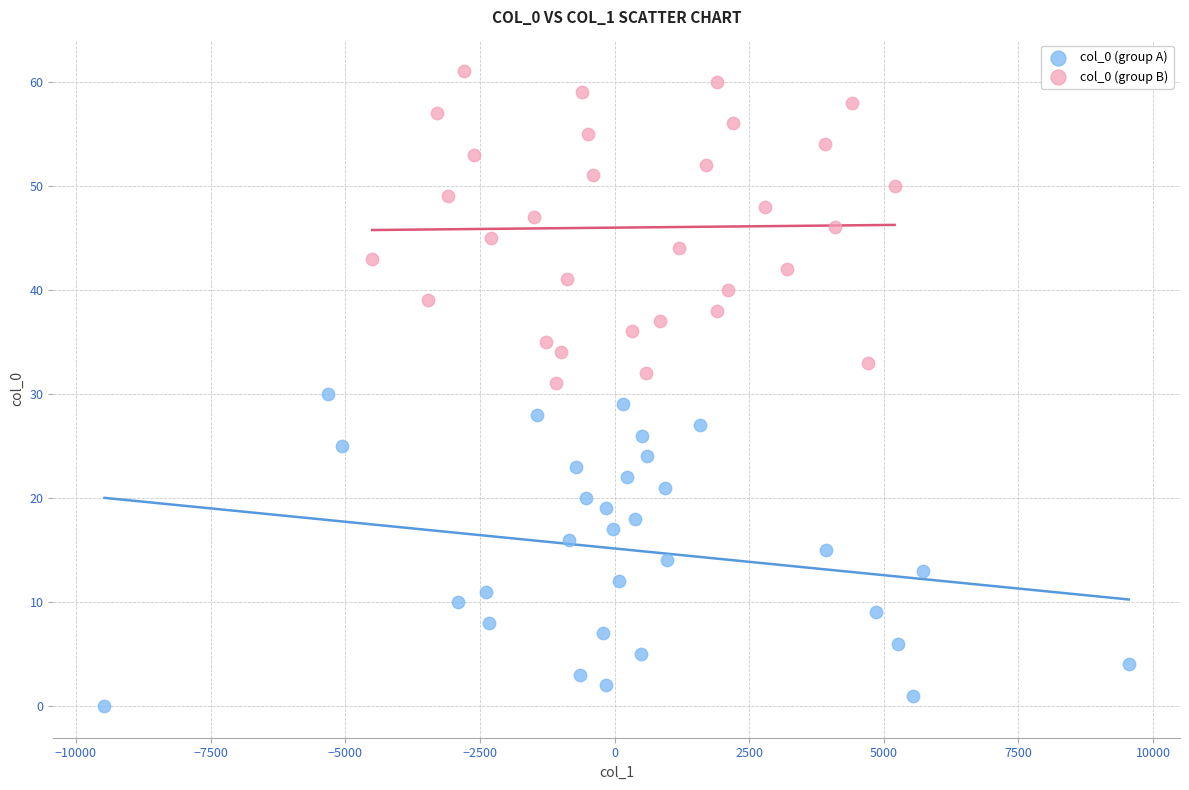

Which series contains the lowest Y value?

col_0 (group A)